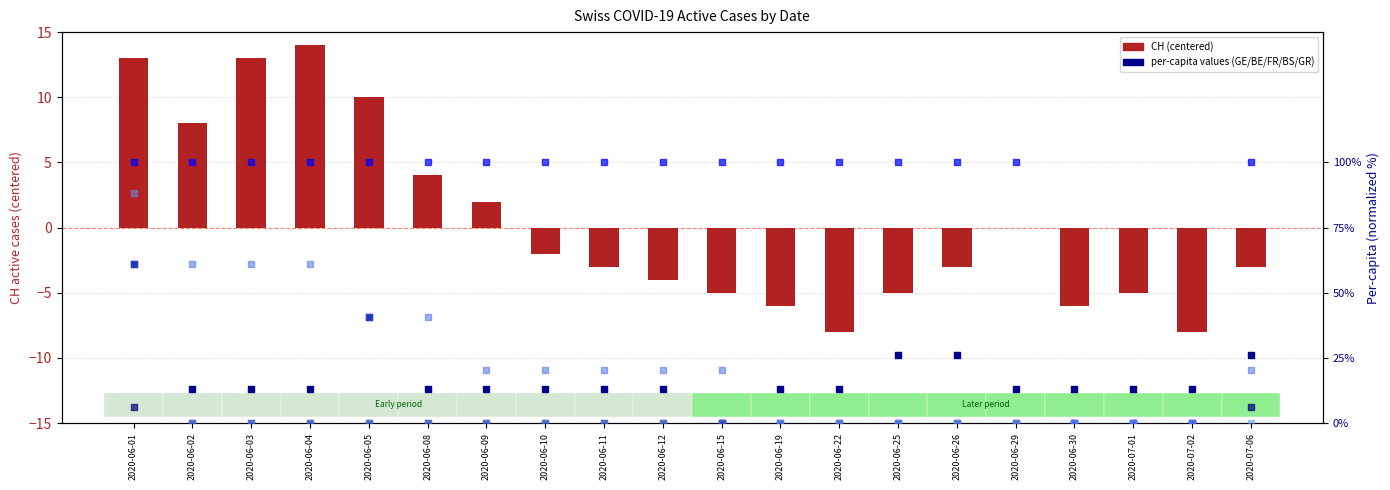

Is the value of GE_pc at 2020-06-11 greater than the value of BE_pc at 2020-06-12?

Yes